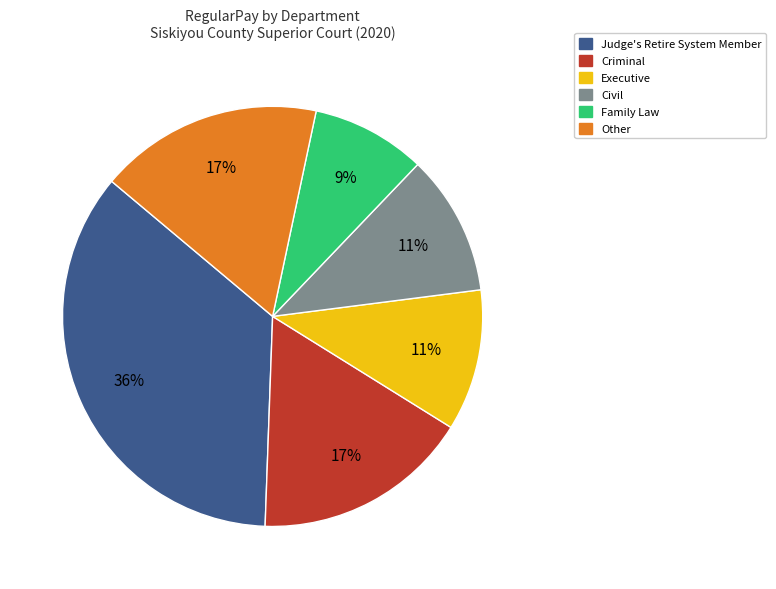

Is there a majority slice in this chart?

No